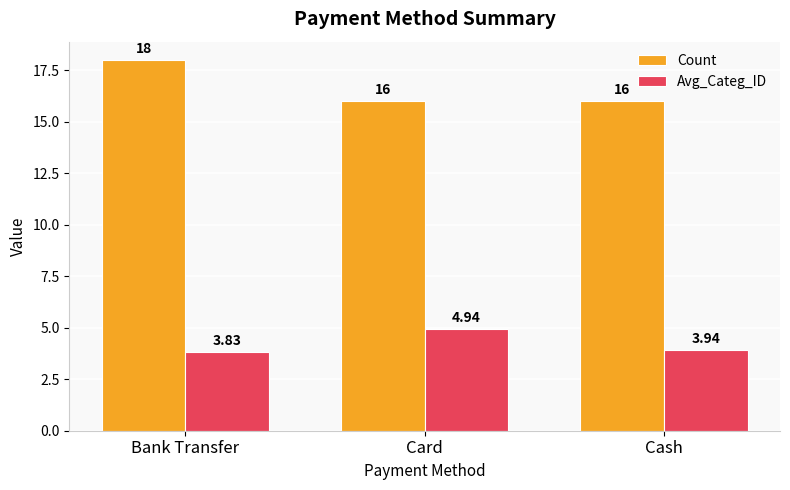

How many bars are there in total?

6